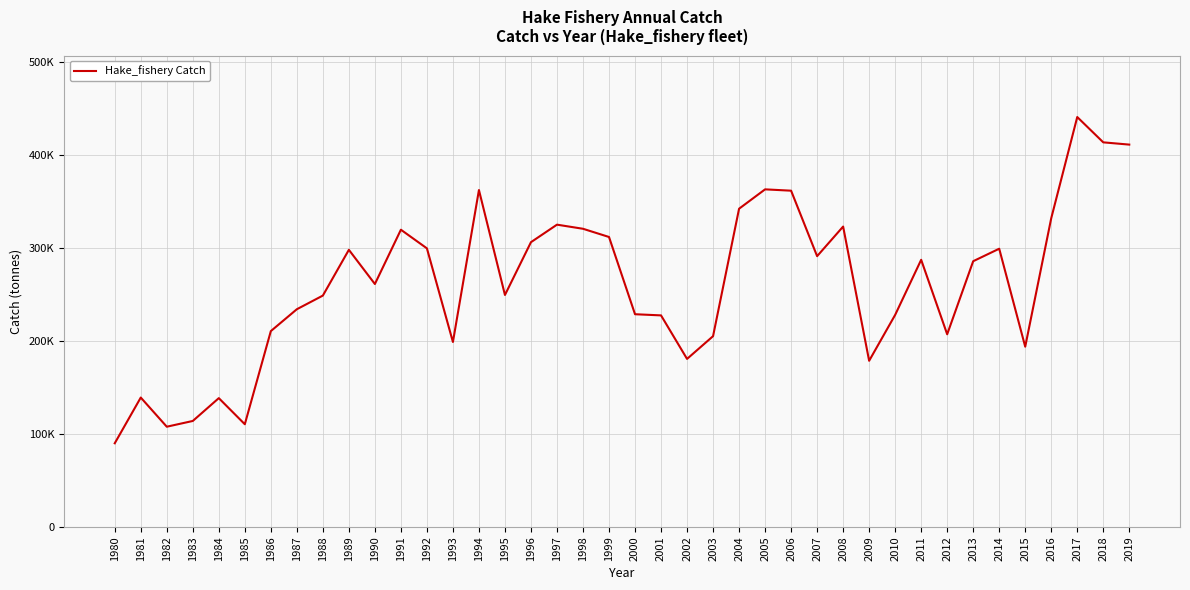

What is the change in value from 1996 to 2008?

+16802.7